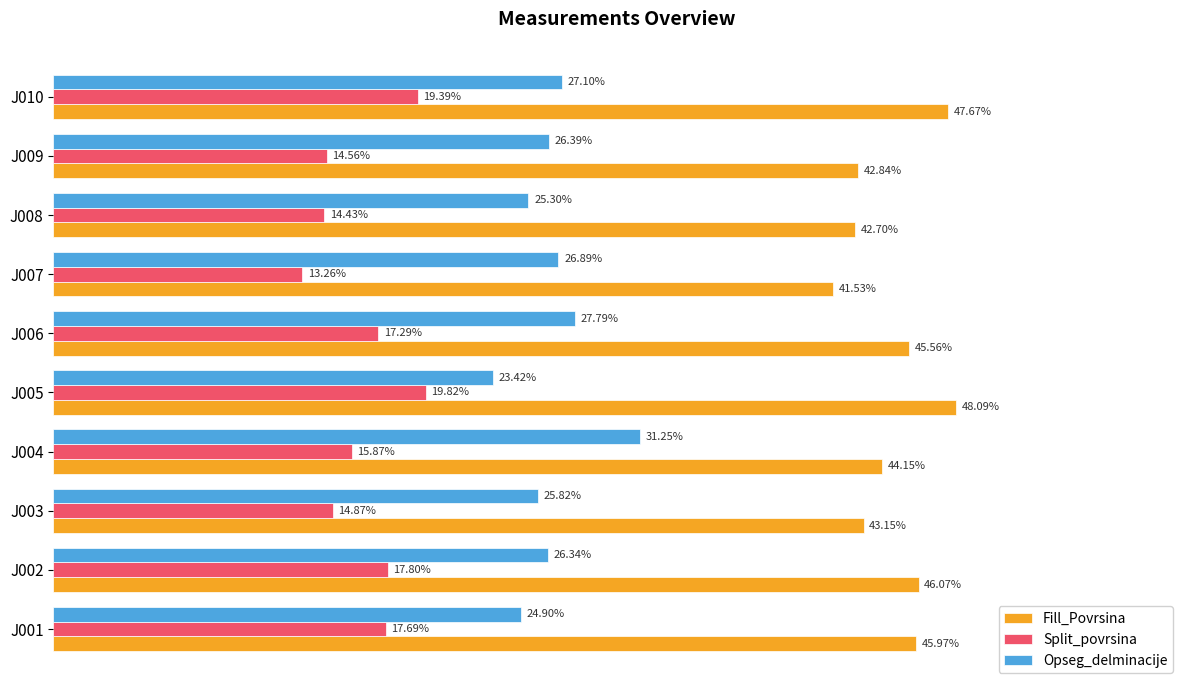

Rank the series by their maximum value, from lowest to highest.

Split_povrsina, Opseg_delminacije, Fill_Povrsina